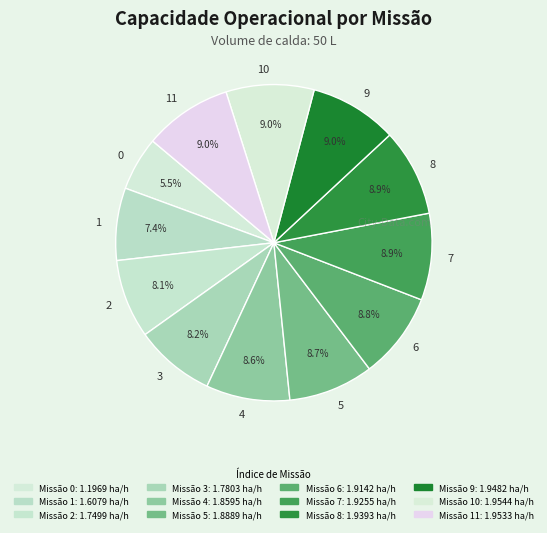

Which has a higher value, 3 or 11?

11